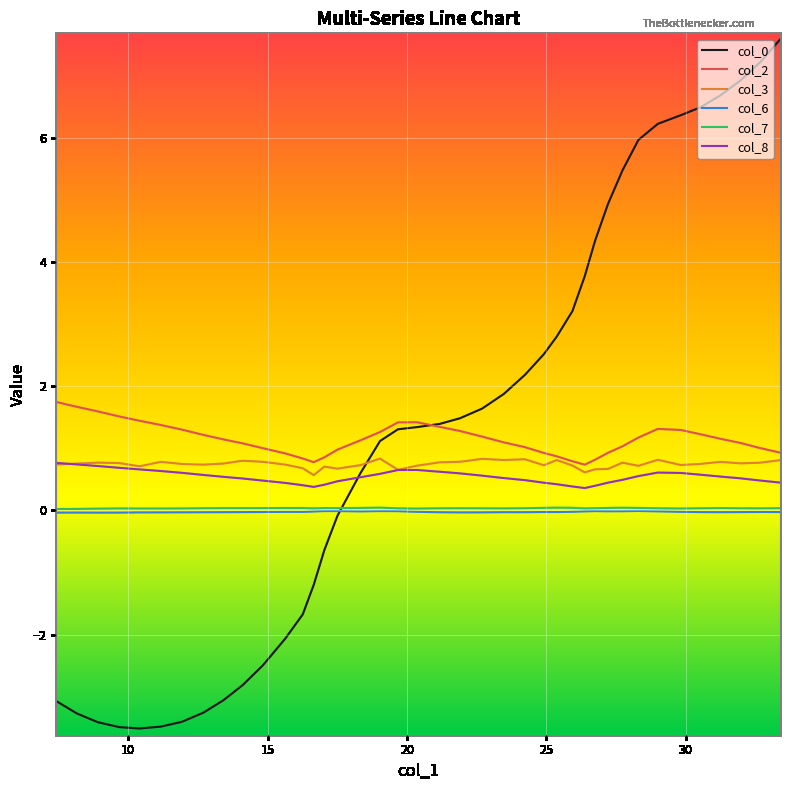

How many col_3 values are between 0 and 1?

40